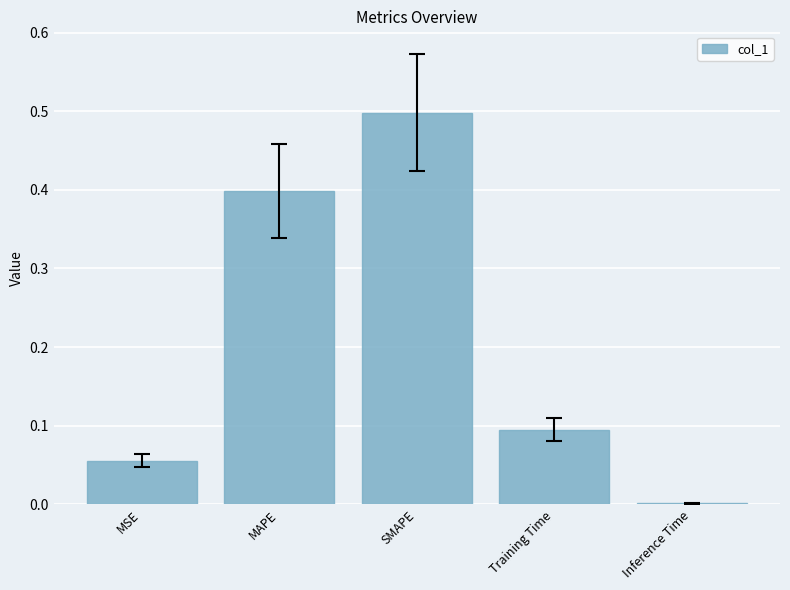

True or false: the data shows 0.2 at Training Time.

False